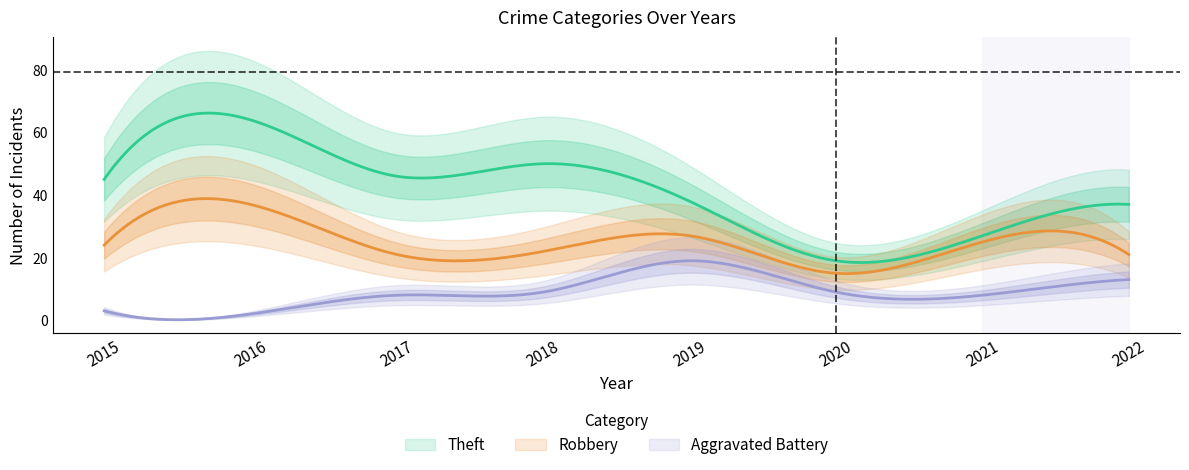

True or false: Aggravated Battery and Theft cross at least once.

False